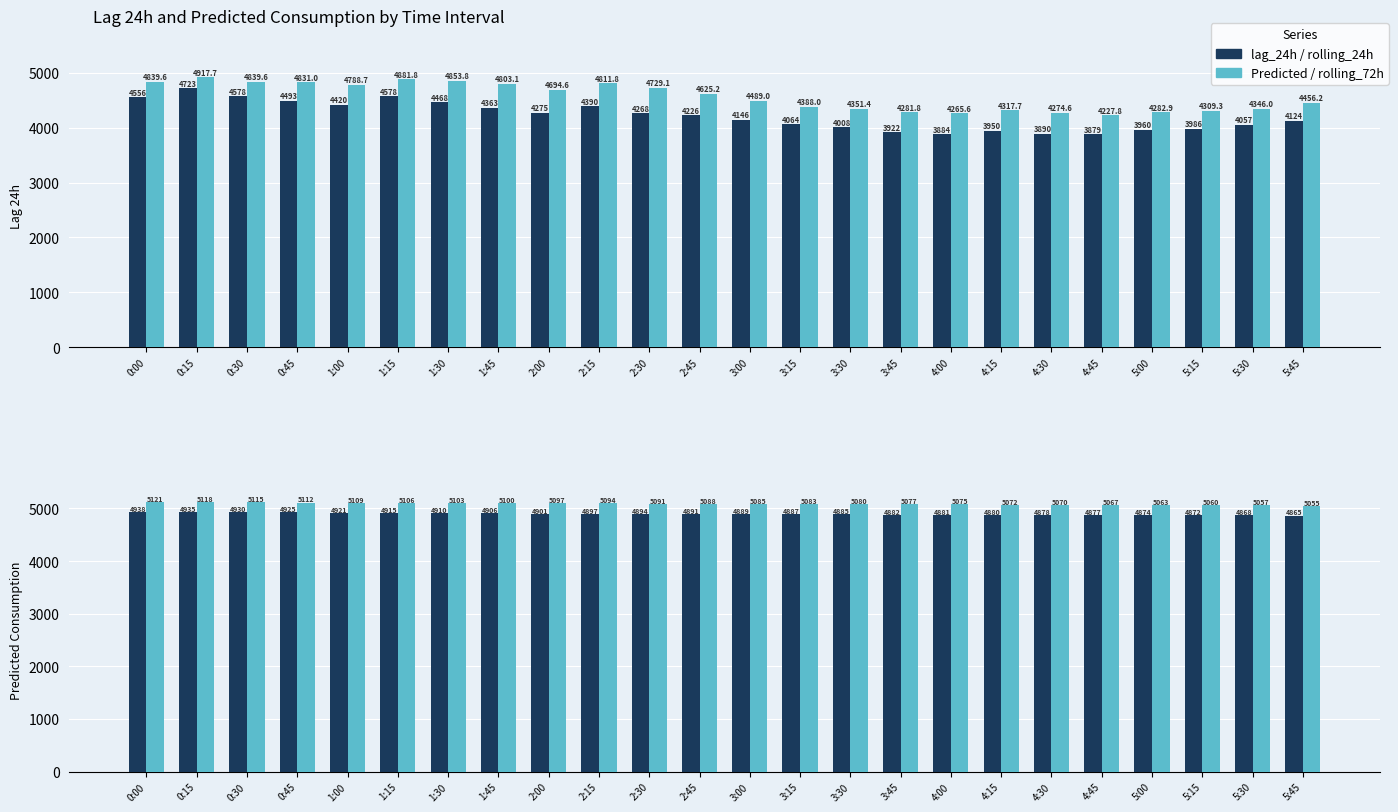

Between 0:00 and 0:45, which series saw the biggest shift?

lag_24h